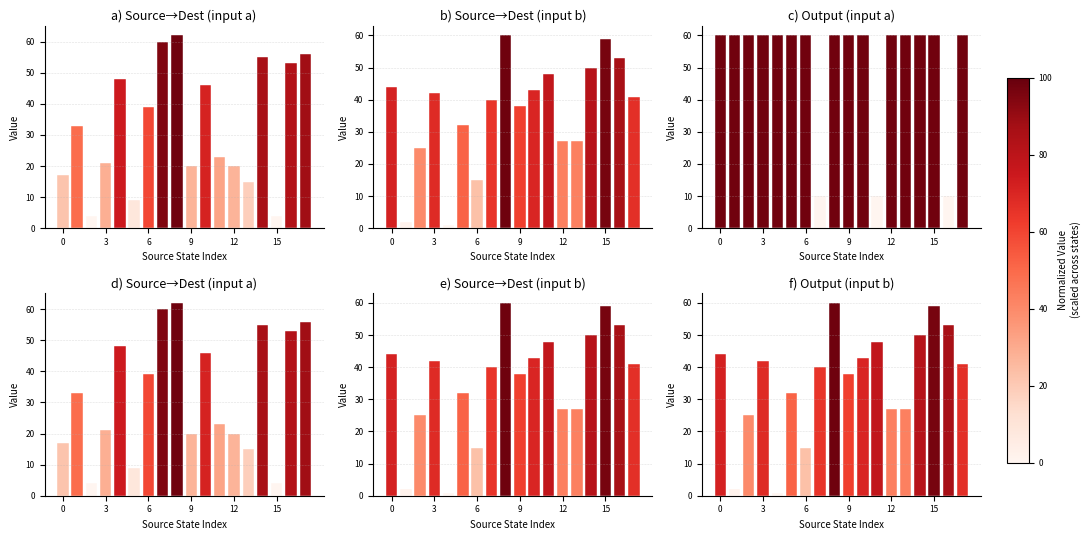

What is the value of the c) Output (input a) bar at the 4th from the left?

60